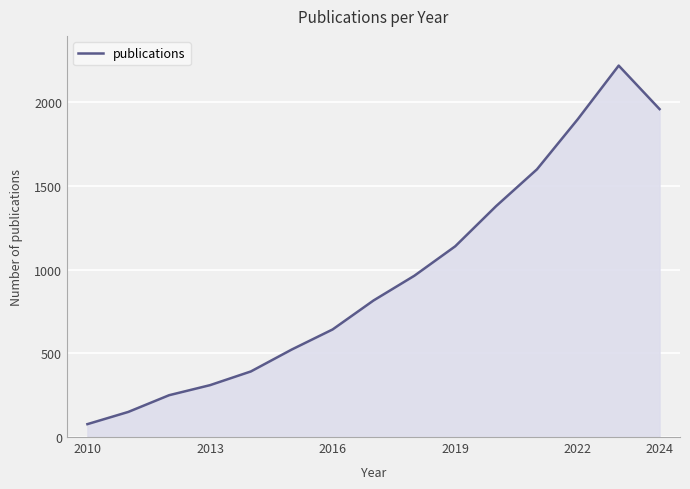

What is the minimum value shown in the chart?

77